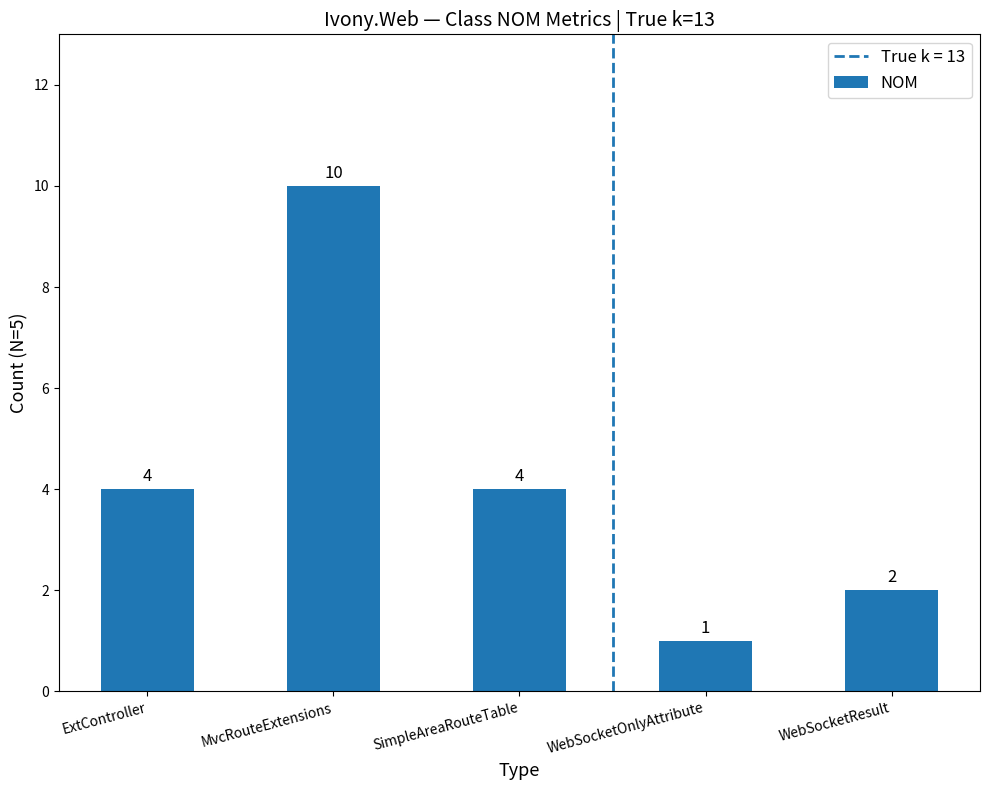

The value at WebSocketOnlyAttribute is 2. True or false?

False